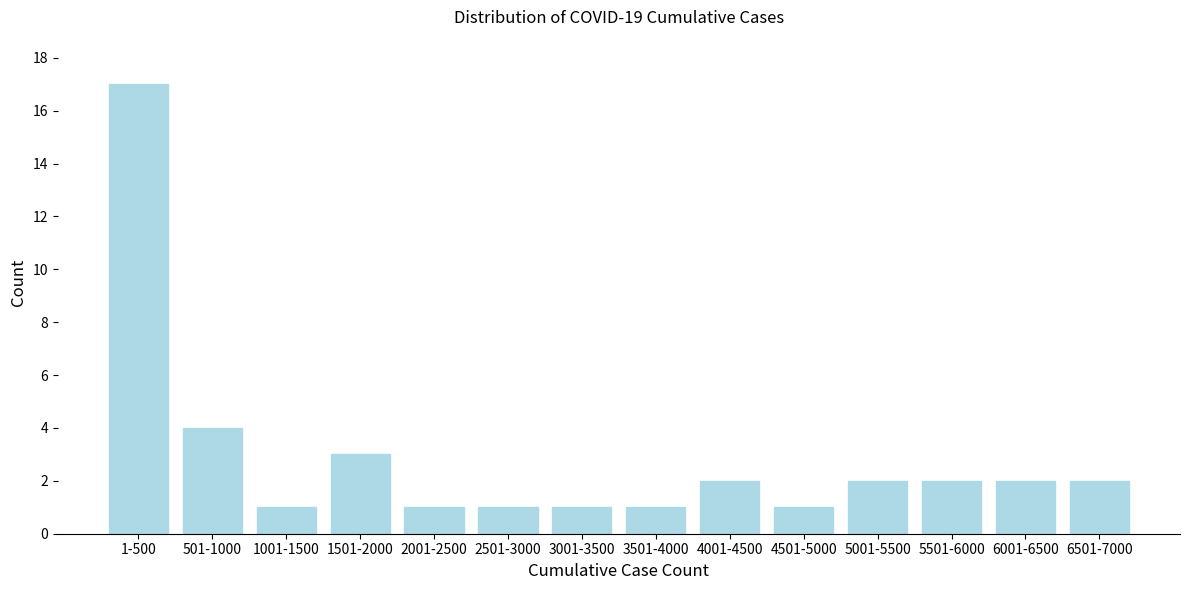

Reading left to right, transcribe all the data shown in this chart.

1-500=17	501-1000=4	1001-1500=1	1501-2000=3	2001-2500=1	2501-3000=1	3001-3500=1	3501-4000=1	4001-4500=2	4501-5000=1	5001-5500=2	5501-6000=2	6001-6500=2	6501-7000=2